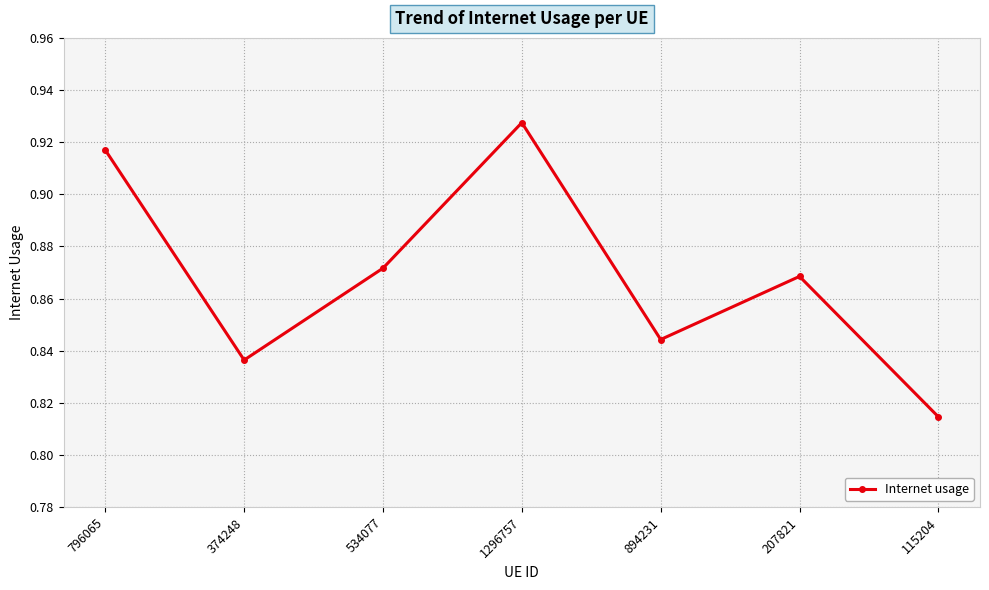

How many lines are shown in the chart?

1